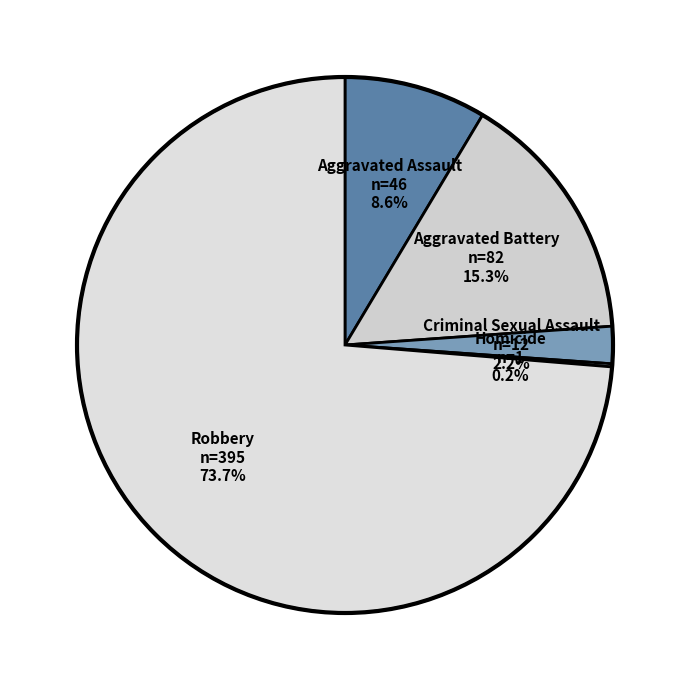

To the nearest percent, what is the combined percentage of Criminal Sexual Assault and Aggravated Assault?

11%